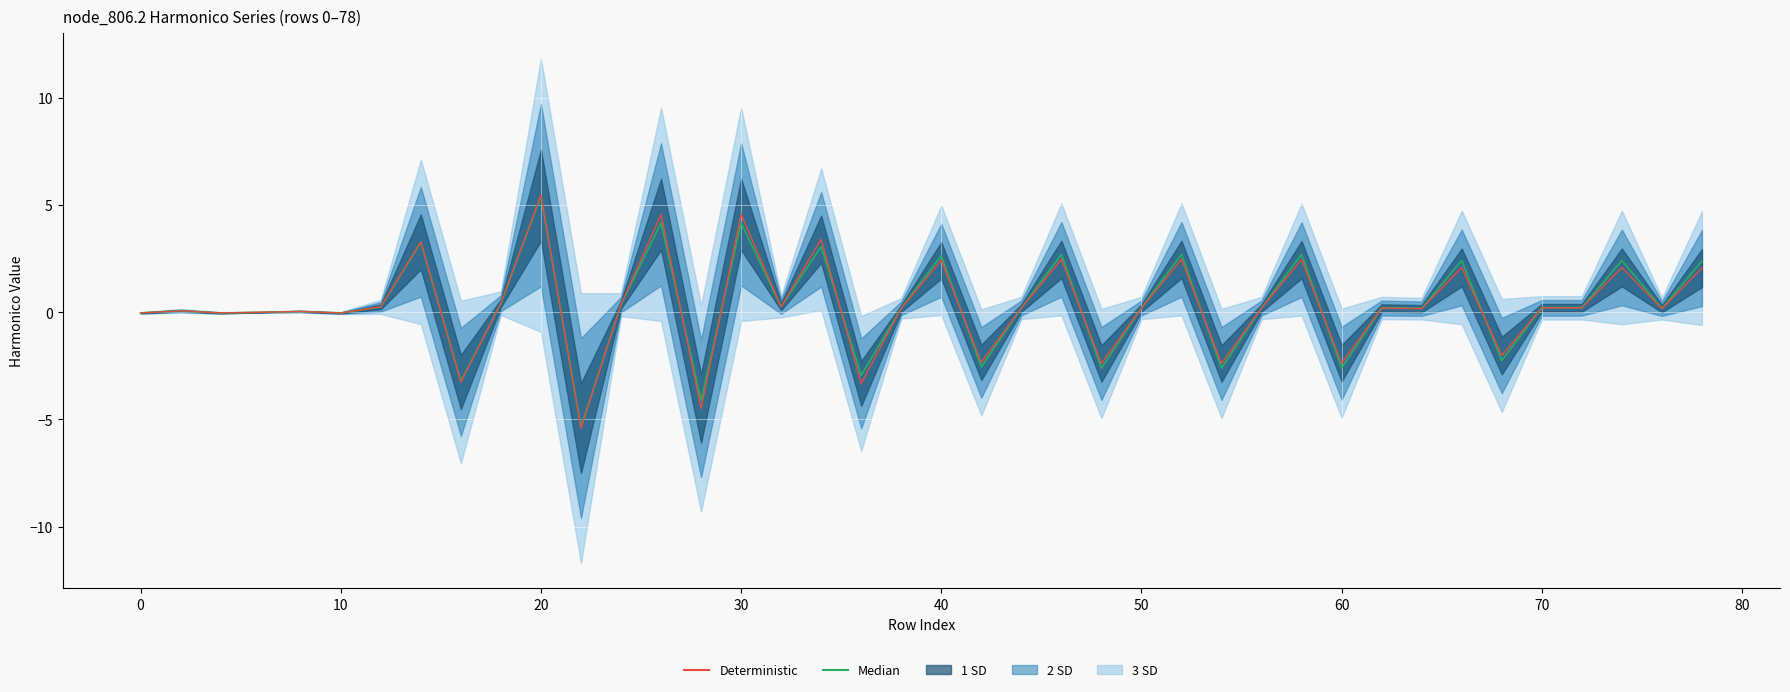

Which series has the largest total across all categories?

Median